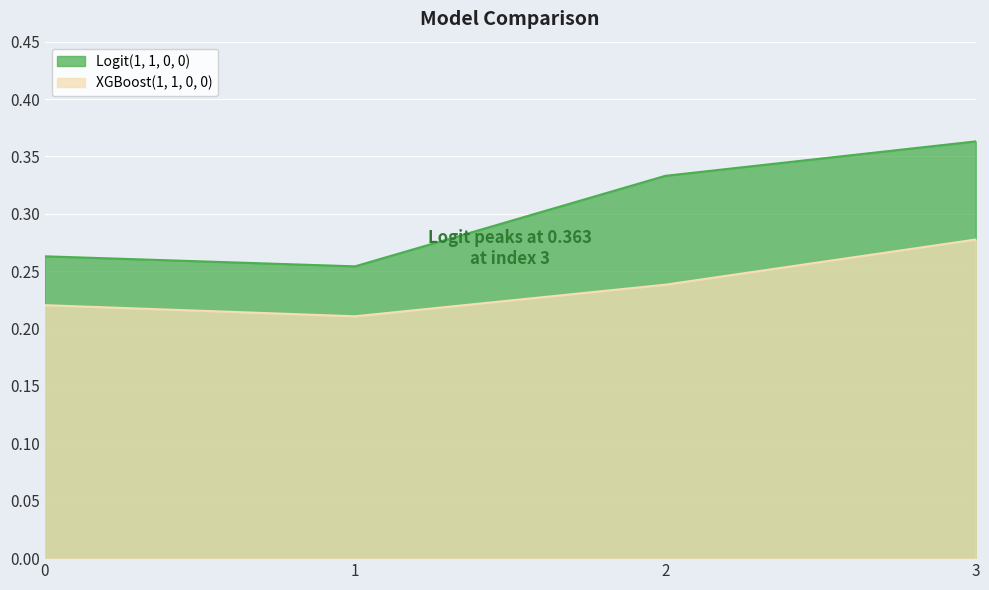

What is the total value across all series at 3?

0.6